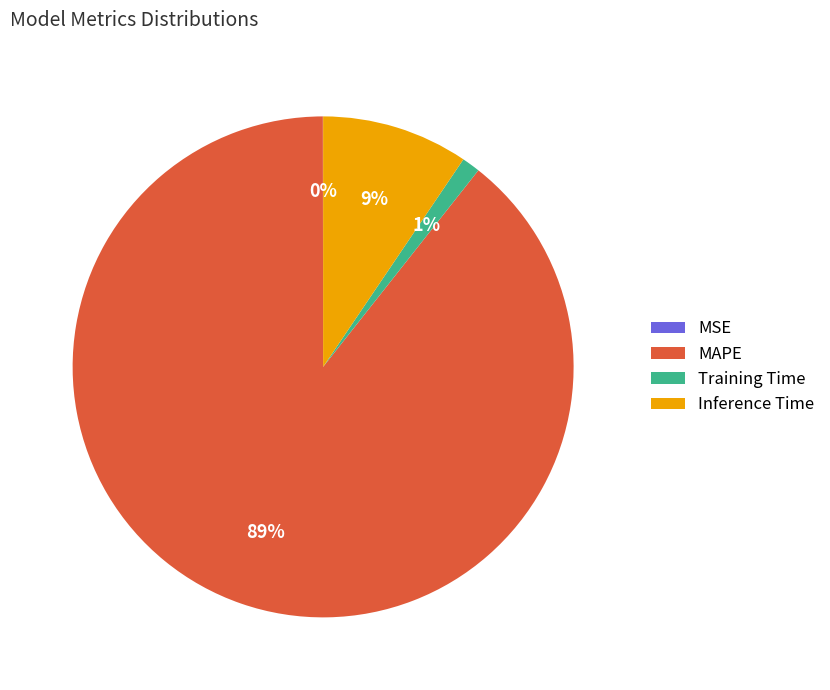

To the nearest percent, what is the average slice percentage?

25%